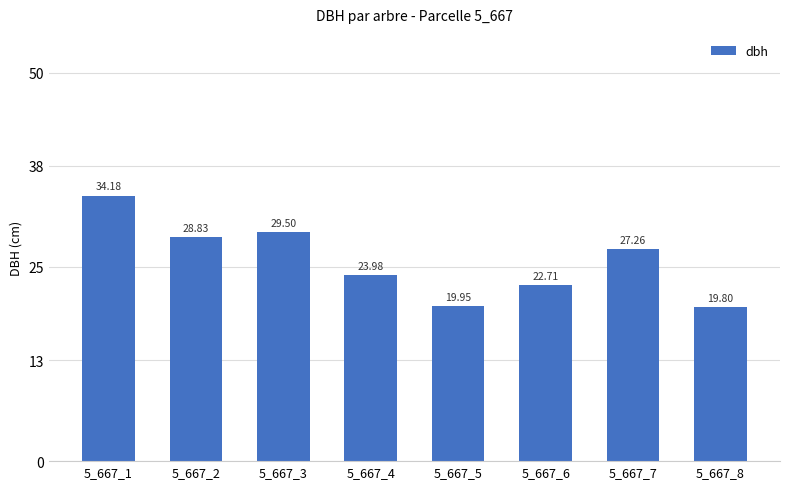

Does the chart contain stacked bars?

No